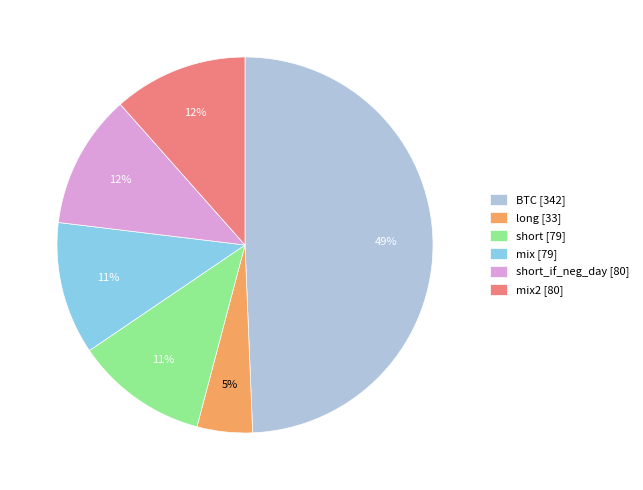

Which category has the biggest portion of the pie?

BTC [342]